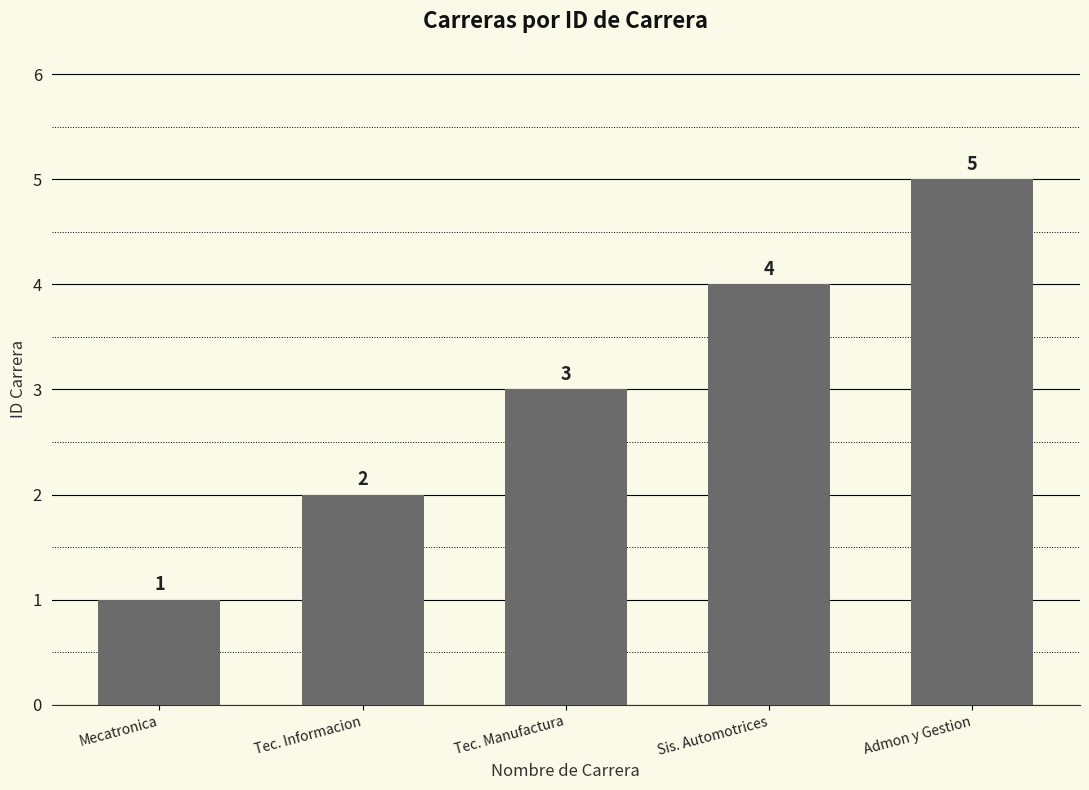

What is the ratio of the value at Mecatronica to the value at Admon y Gestion?

0.2